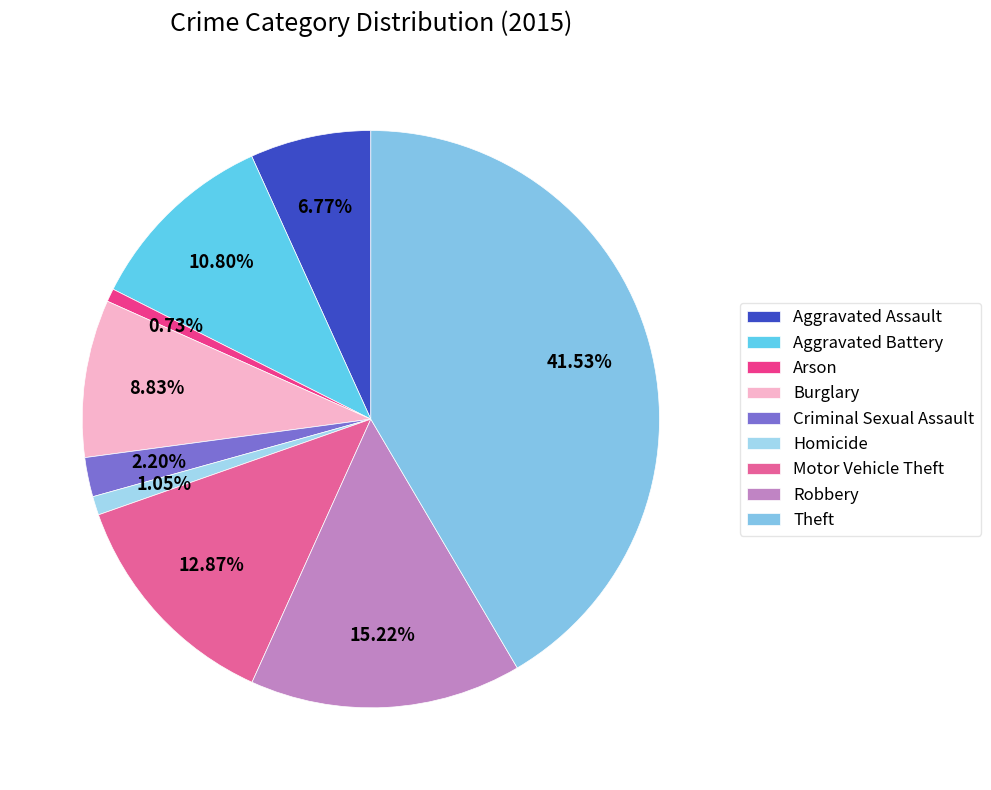

Which has a higher value, Robbery or Theft?

Theft